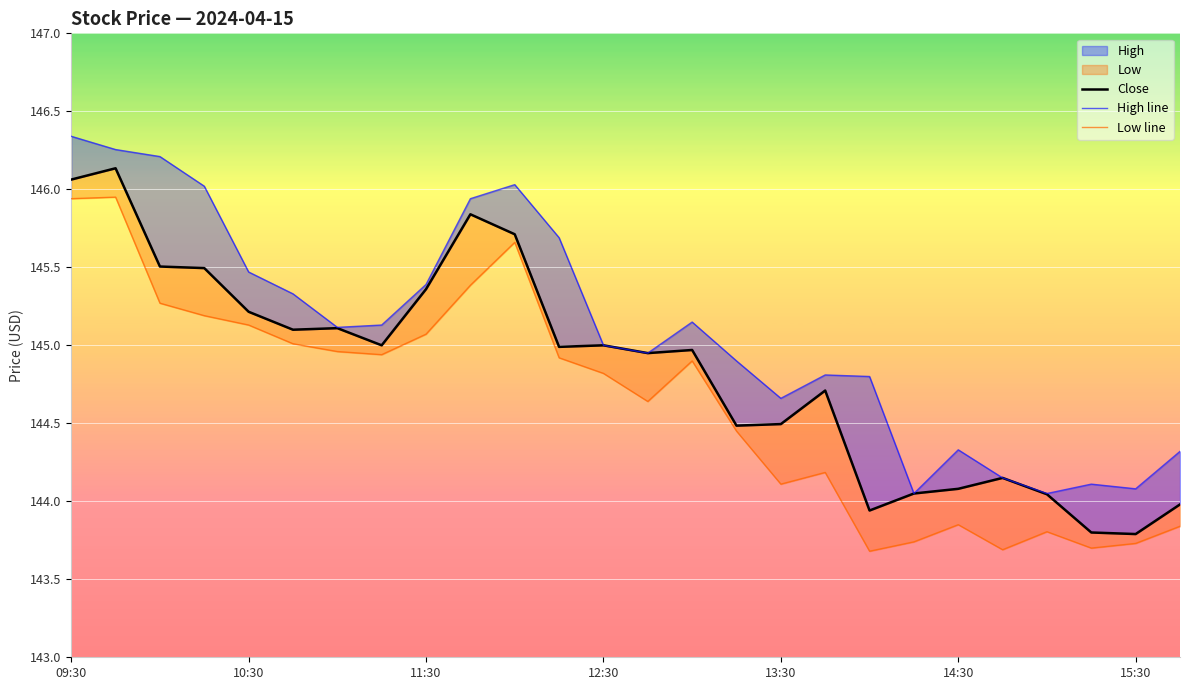

Is it true that Low line equals 71.8 at 17?

False